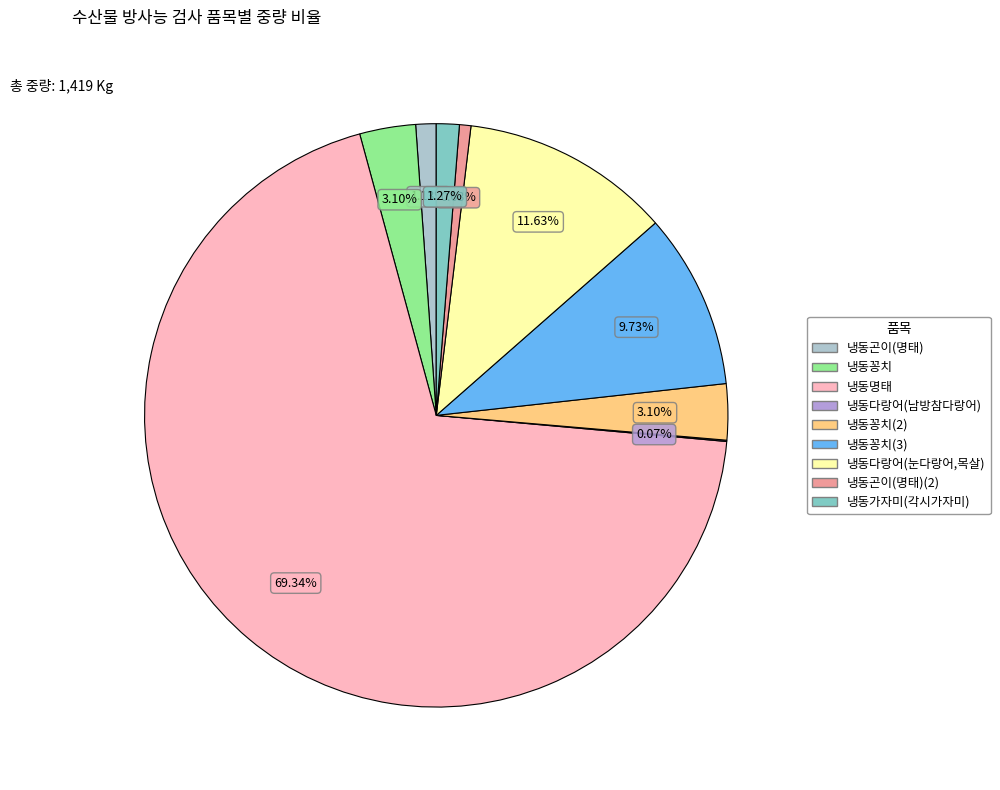

Does any single category account for the majority?

Yes